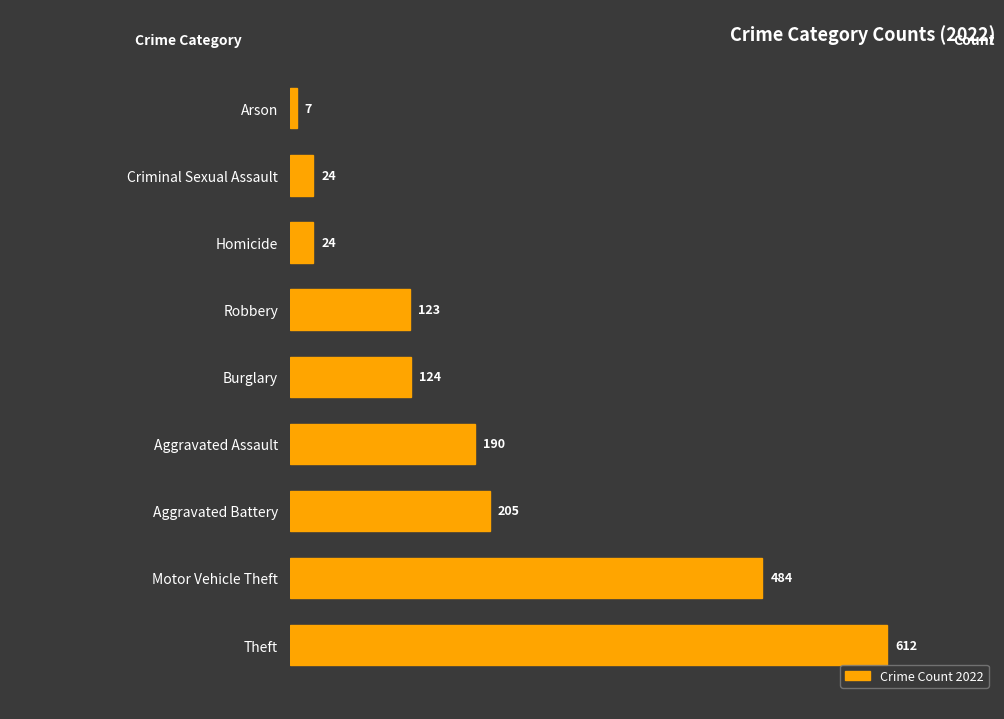

Which label corresponds to the largest value in the chart?

Theft